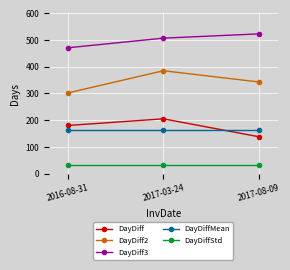

Between 2016-08-31 and 2017-08-09, which series saw the biggest shift?

DayDiff3